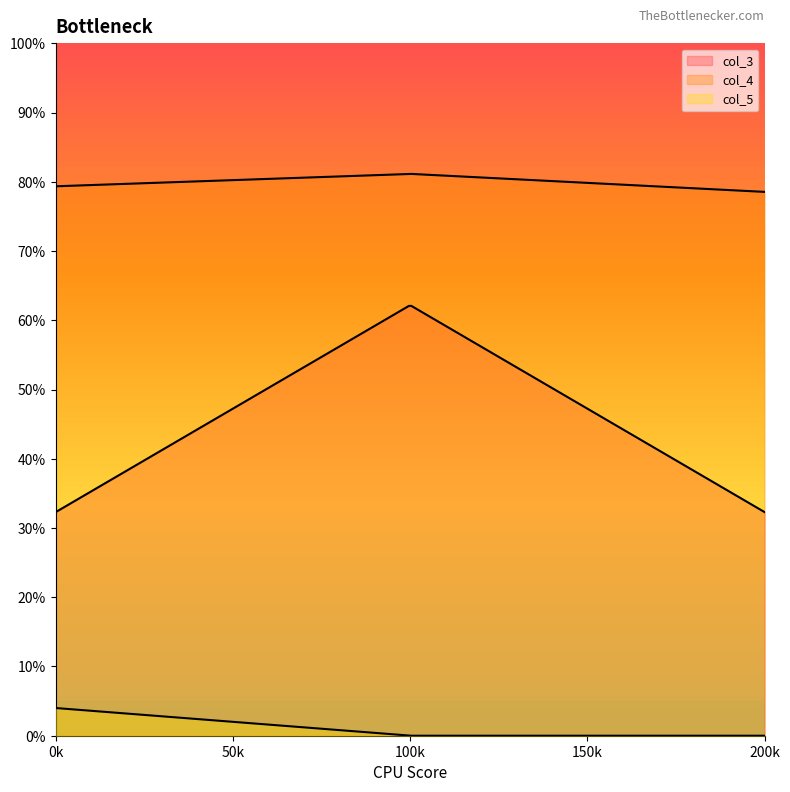

Reading left to right, extract all data points from this chart.

col_3: 0.3	0.6	0.3
col_4: 0.8	0.8	0.8
col_5: 0.0	0.0	0.0